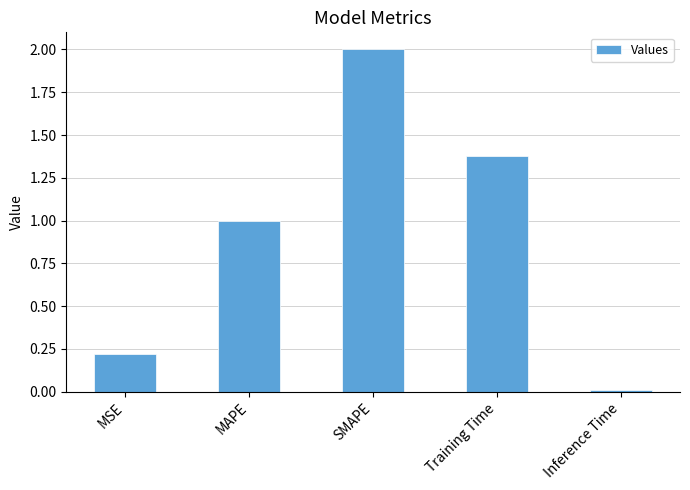

List the labels in order of value, largest first.

SMAPE, Training Time, MAPE, MSE, Inference Time